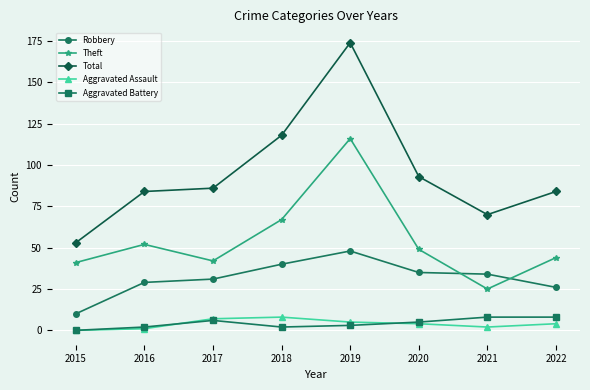

True or false: Aggravated Assault and Theft cross at least once.

False